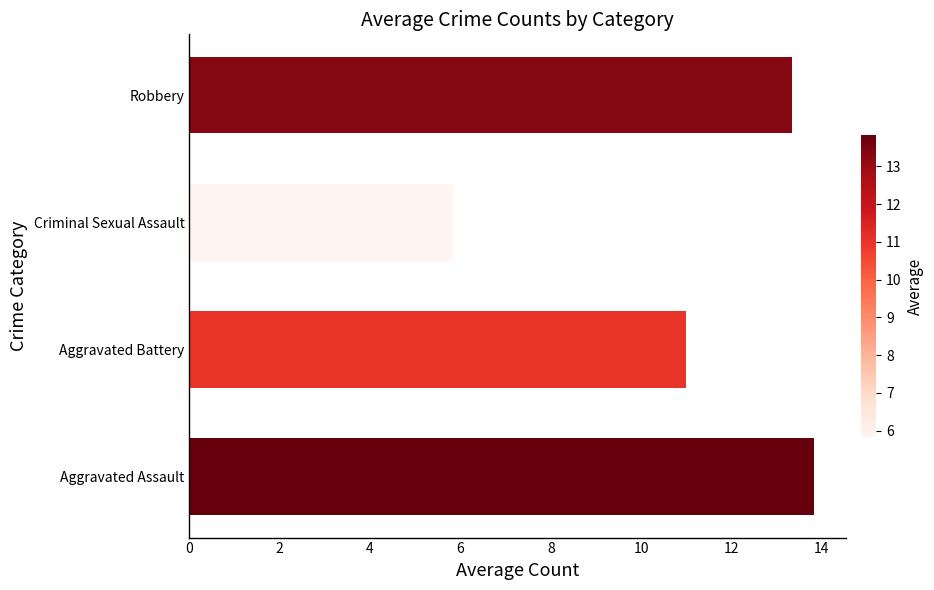

What is the average value?

11.0